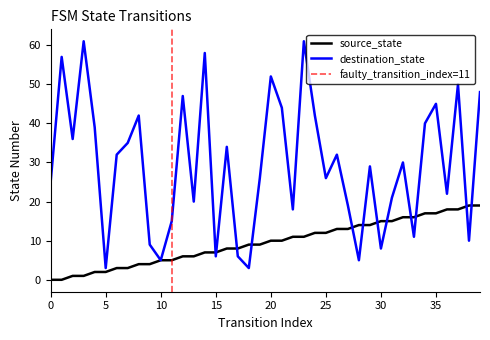

Between 16 and 25, which series saw the biggest shift?

destination_state